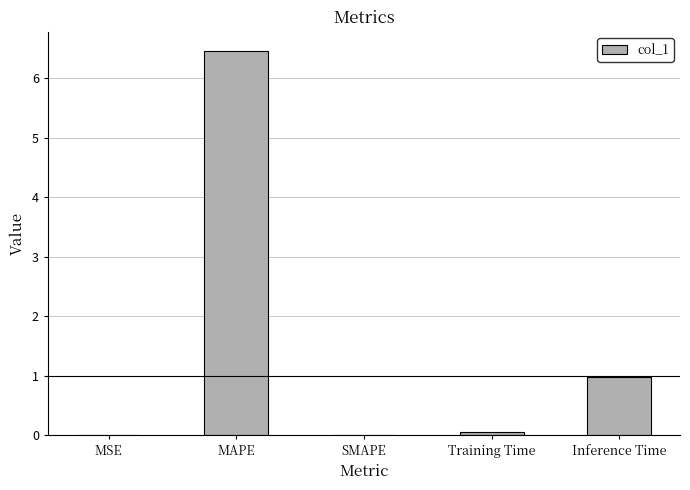

What is the change in value from MAPE to SMAPE?

-6.5